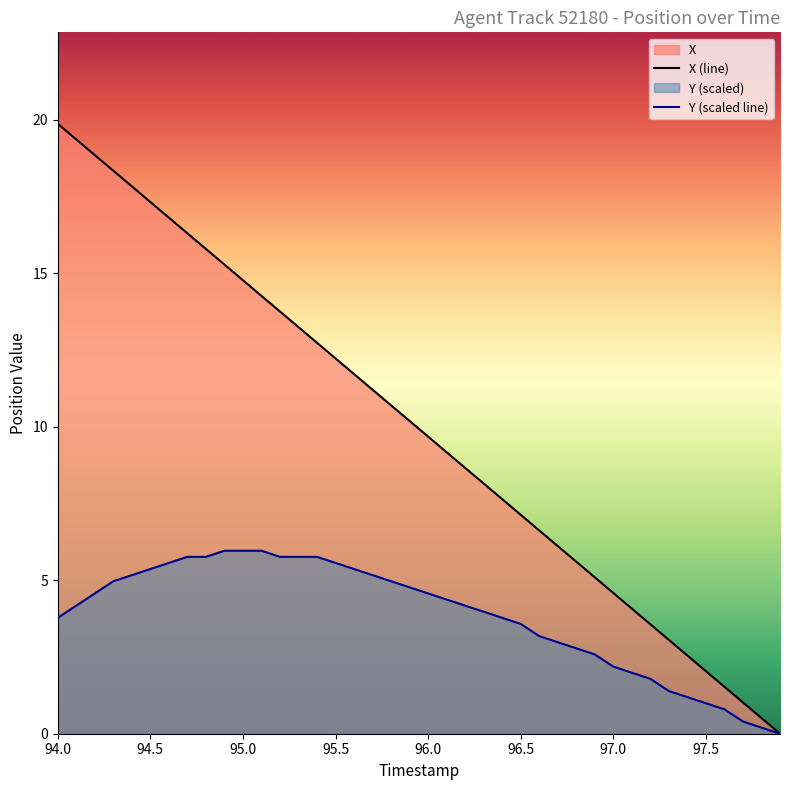

What is the highest value of the Y (scaled line) series?

6.0